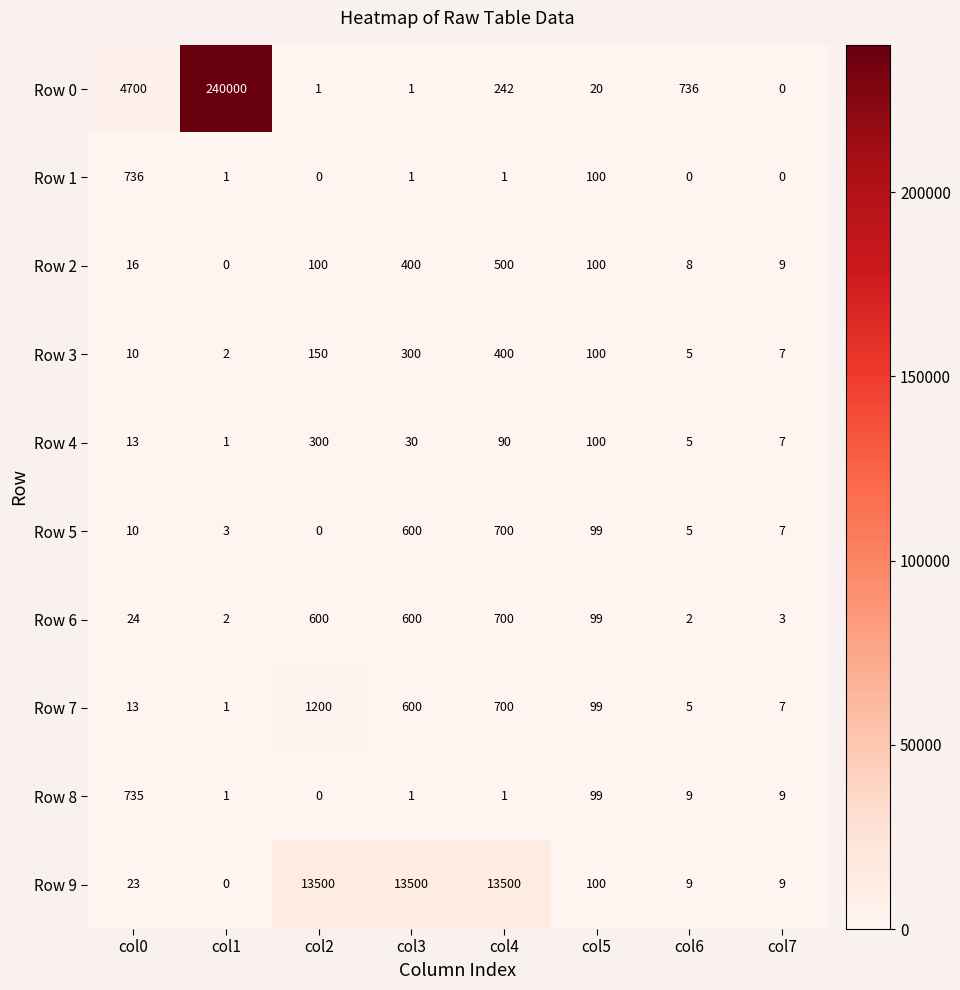

Which label corresponds to the largest value in the chart?

col1